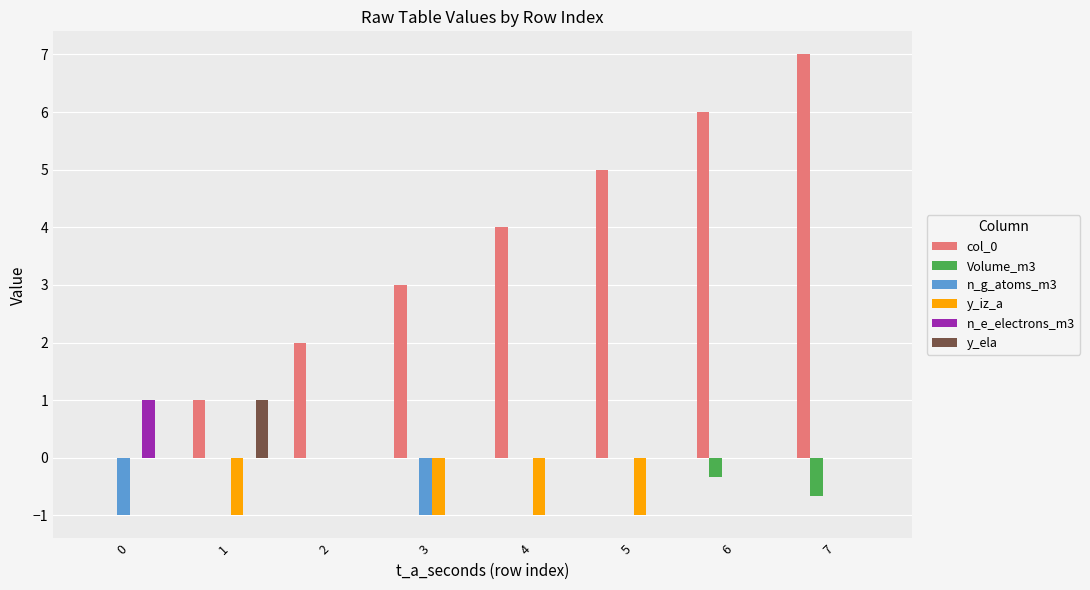

What is the average value of the n_g_atoms_m3 series?

-0.2